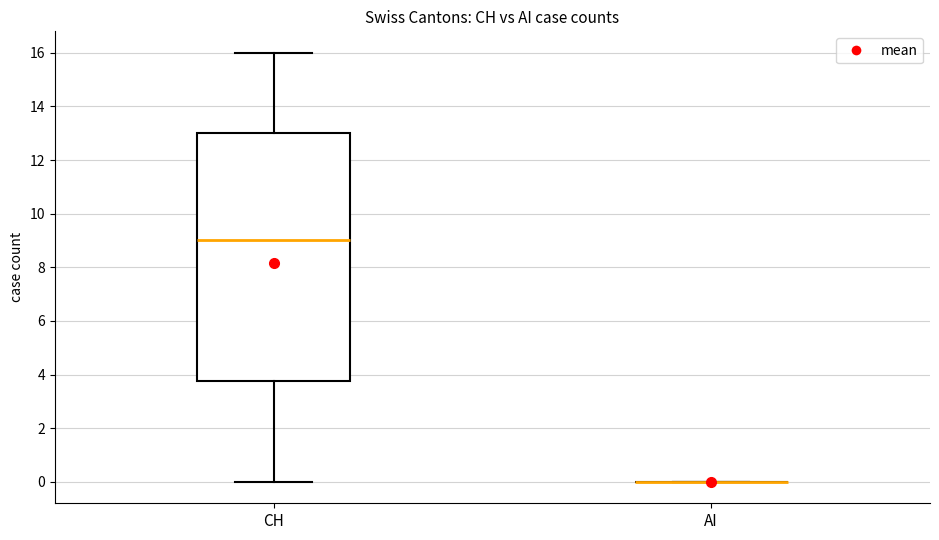

Reading left to right, transcribe this box plot: for each box, give where its median line is, the range the box spans, and where its two whiskers end, as read against the y-axis. The values are not printed on the chart, so give them approximately, as read against the axis.

CH: median 9.0, box 3.8 to 13.0, whiskers 0.0 to 16.0
AI: box collapsed to a line at 0.0, whiskers 0.0 to 0.0